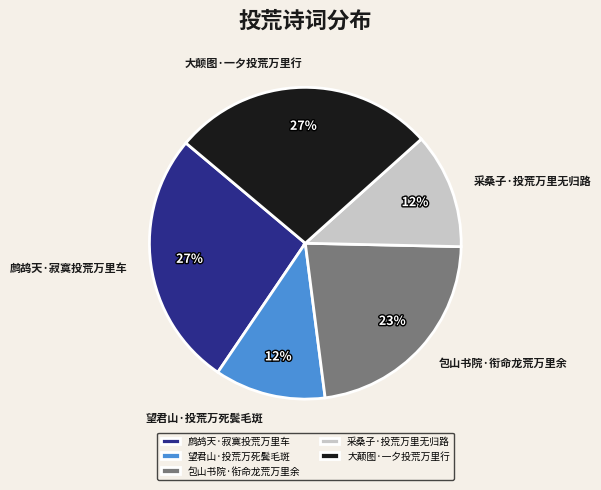

The 大颠图·一夕投荒万里行 slice represents 27% of the pie. True or false?

True